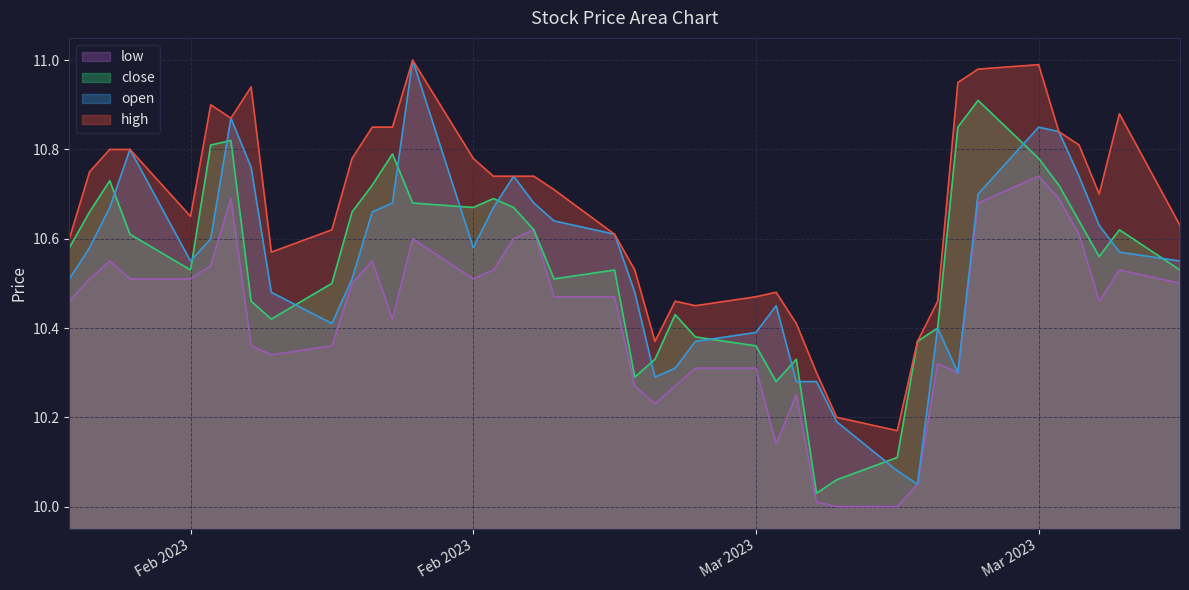

How many lines are shown in the chart?

4